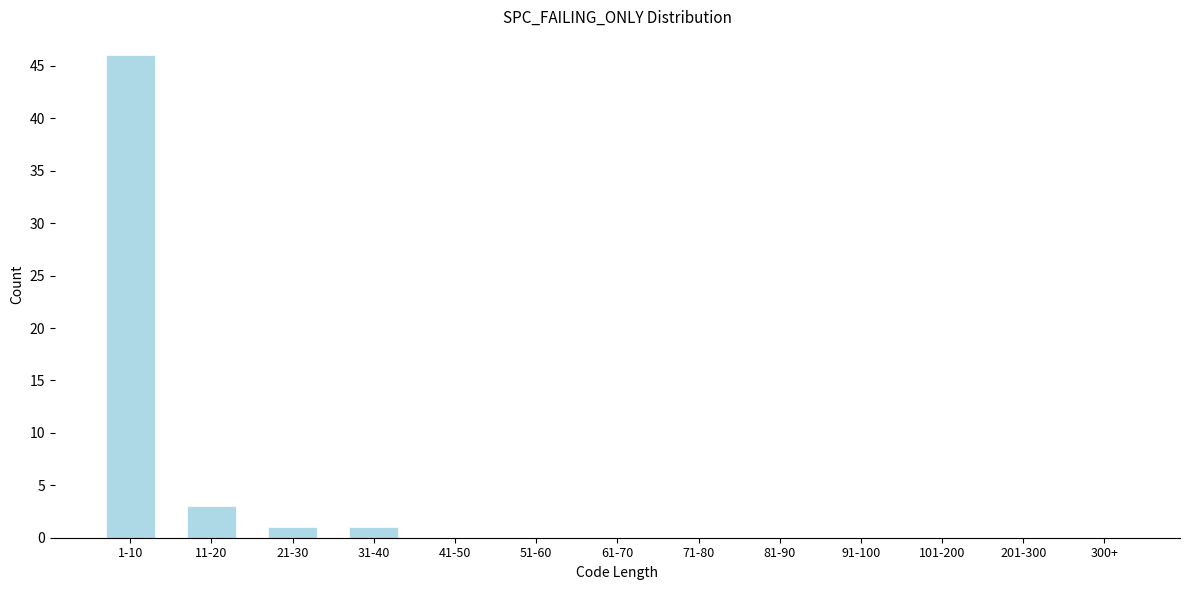

Reading left to right, what are all the values shown in this chart?

1-10=46	11-20=3	21-30=1	31-40=1	41-50=0	51-60=0	61-70=0	71-80=0	81-90=0	91-100=0	101-200=0	201-300=0	300+=0